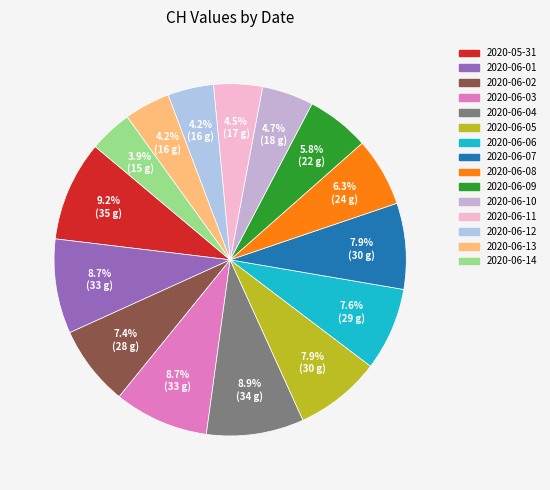

How many segments does this pie chart have?

15